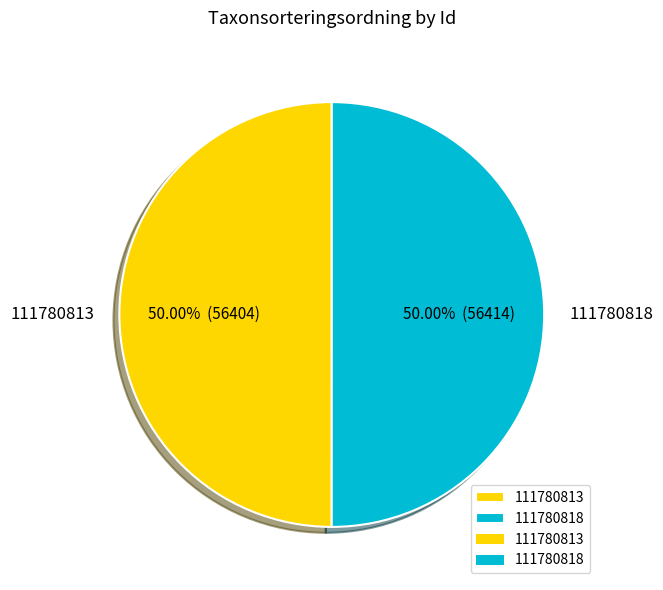

To the nearest percent, what is the combined percentage of 111780818 and 111780813?

100%